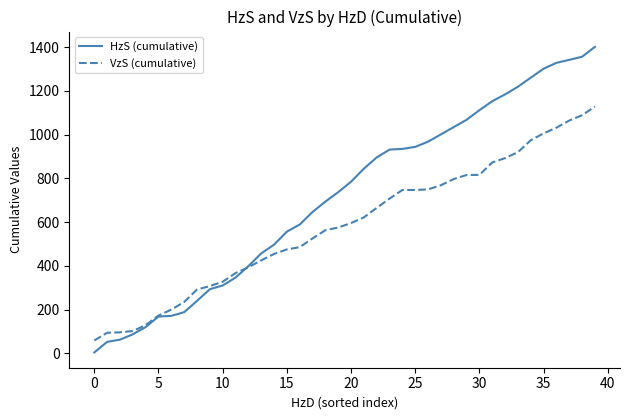

Which series has the largest range (max minus min)?

HzS (cumulative)